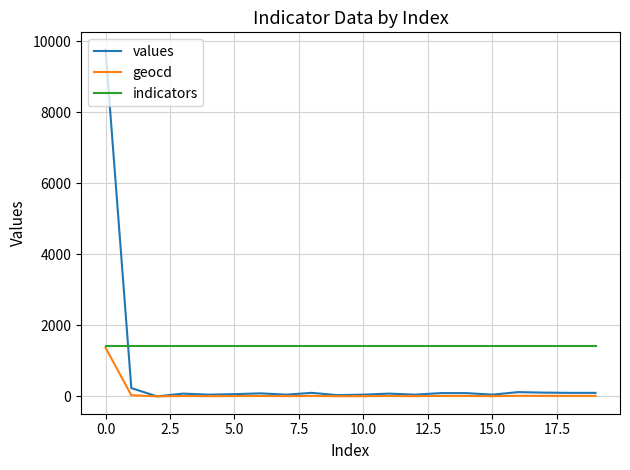

Which series has the largest total across all categories?

indicators